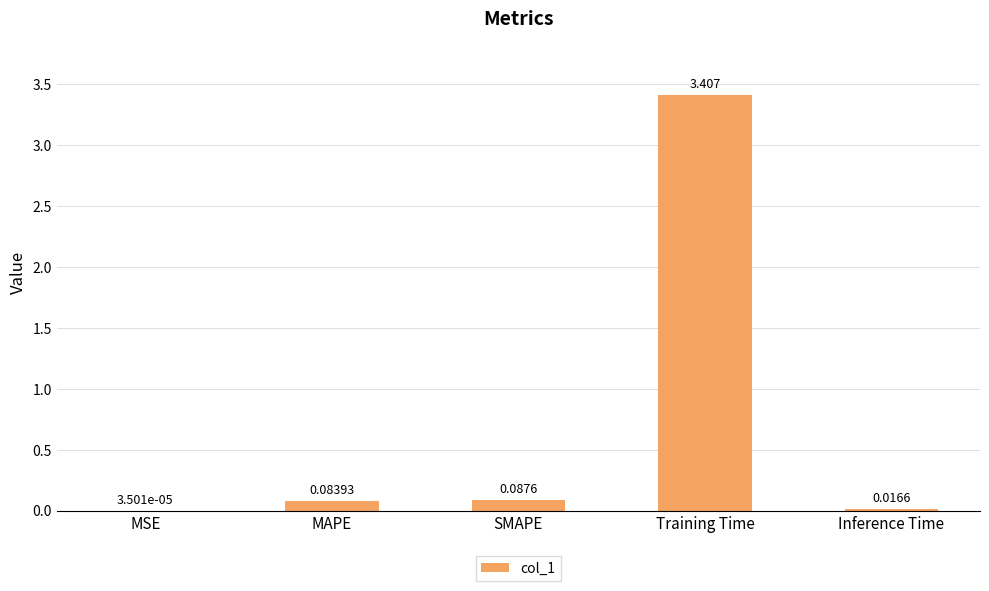

How many data points does each series have?

5